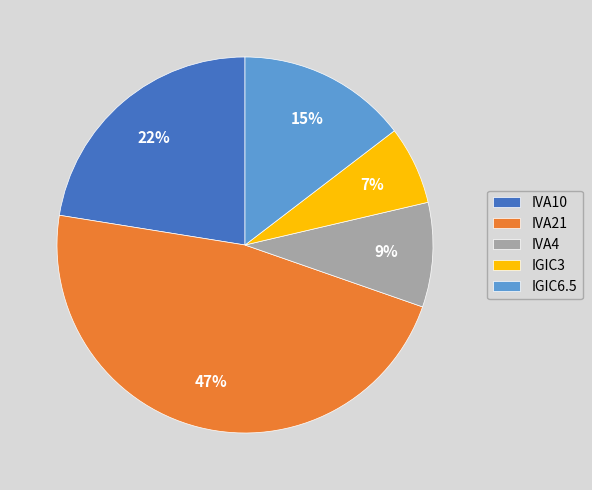

To the nearest percent, what is the combined percentage of IVA10 and IGIC6.5?

37%